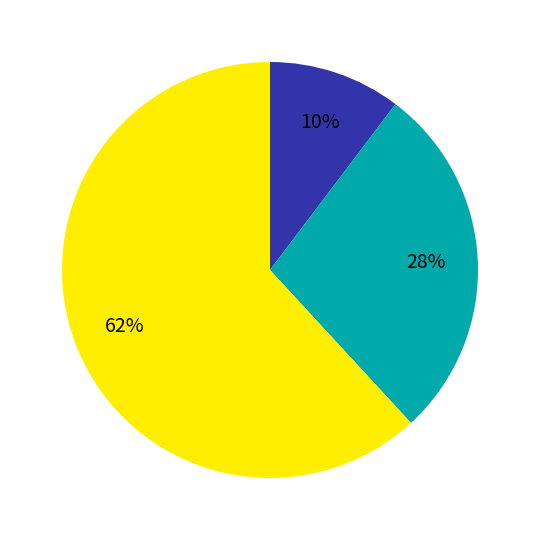

To the nearest percent, what is the average slice percentage?

33%